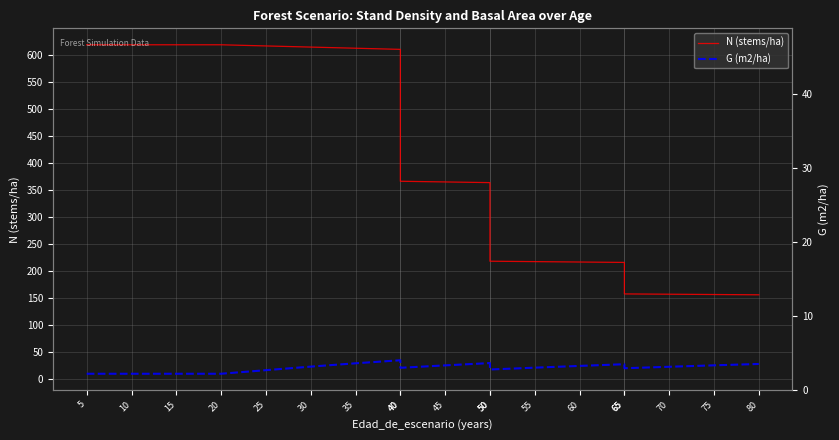

At which label does G (m2/ha) reach its minimum?

5